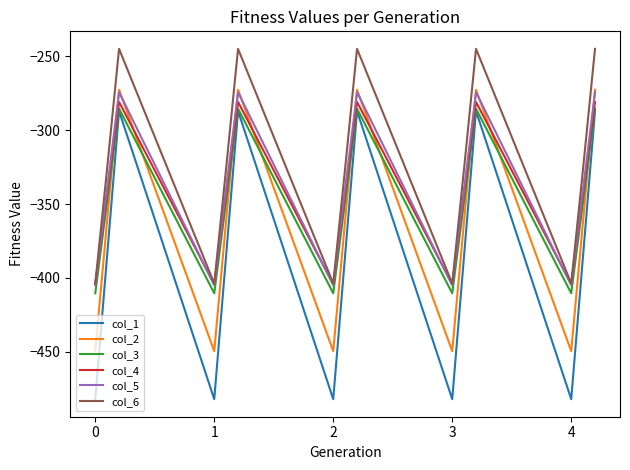

Which series has the largest total across all categories?

col_6